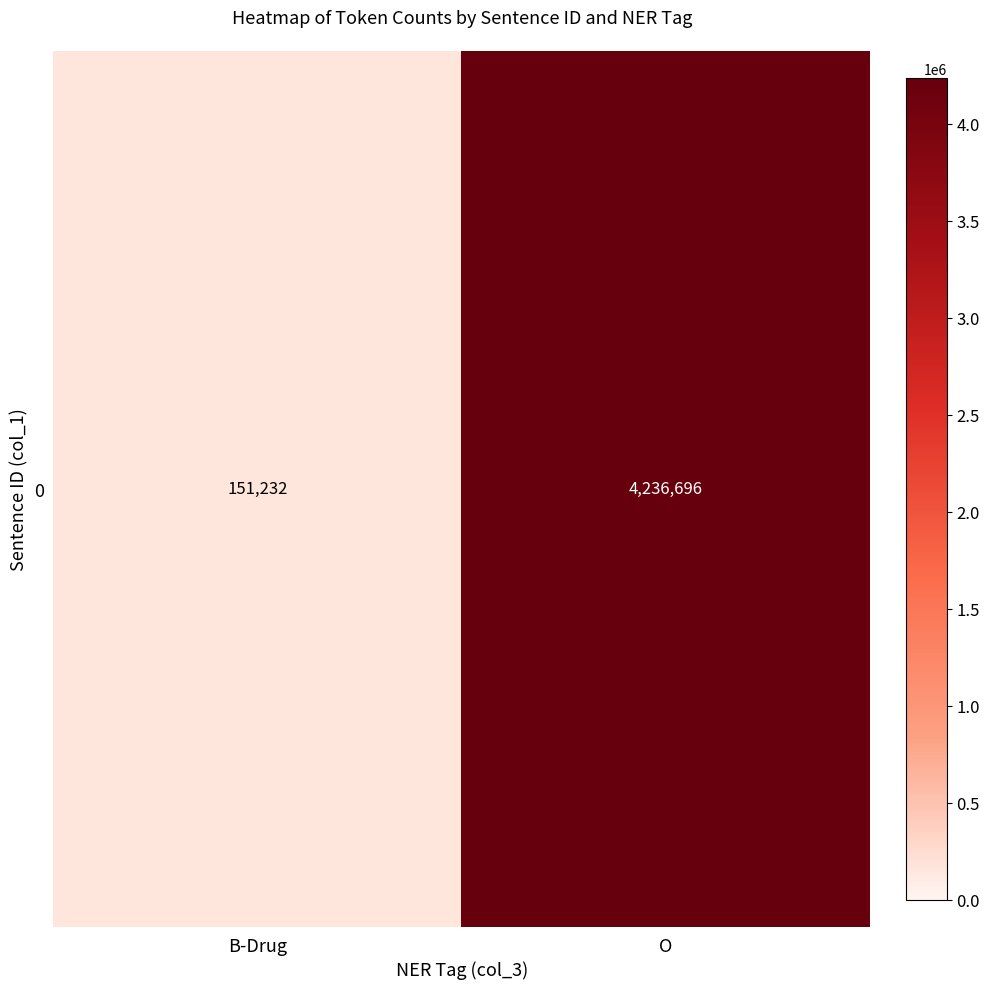

List the labels in order of value, largest first.

O, B-Drug